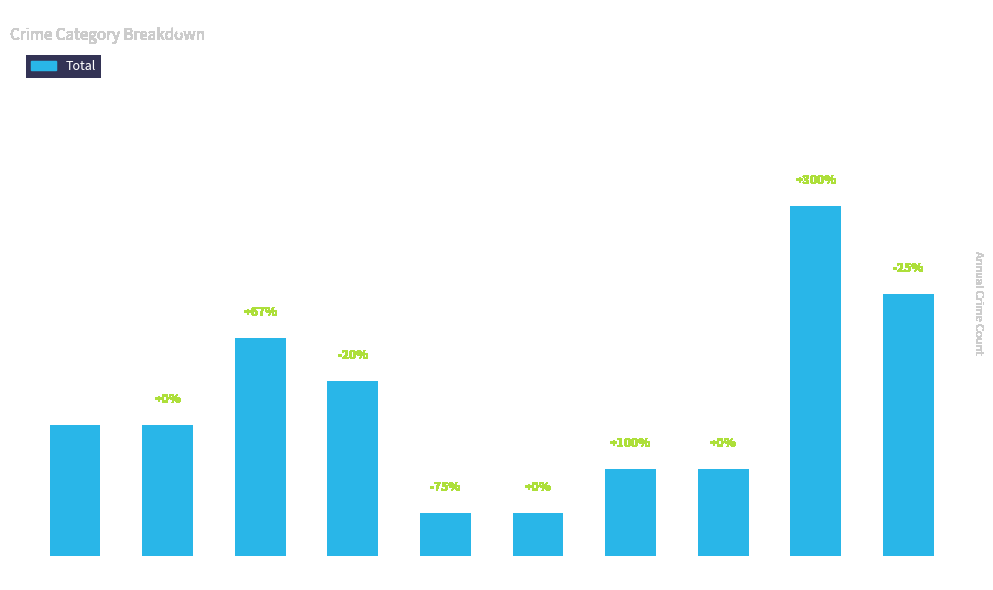

At which category does the chart reach its peak across all series?

2024